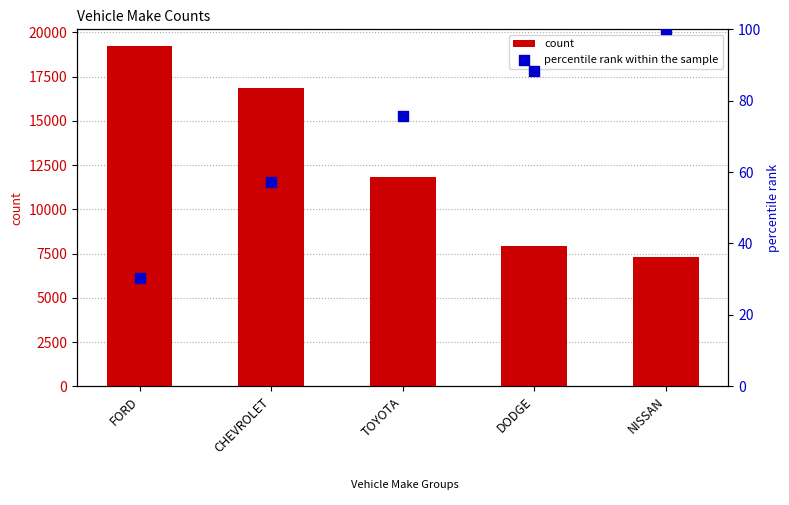

Which series reaches the minimum Y coordinate?

percentile rank within the sample